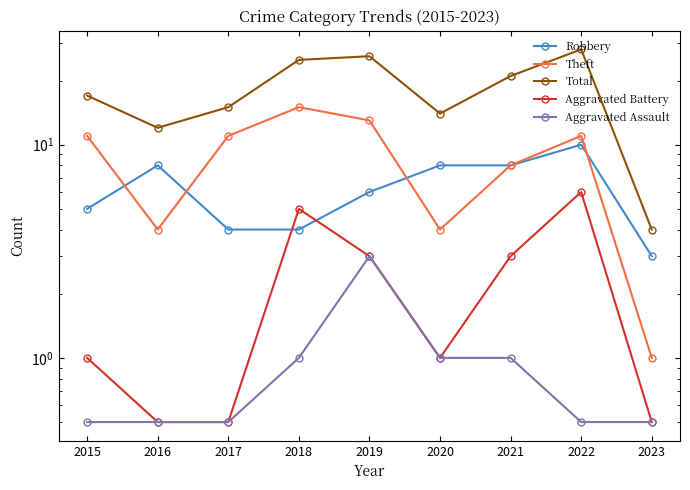

At which category does Total reach its first local valley?

2016